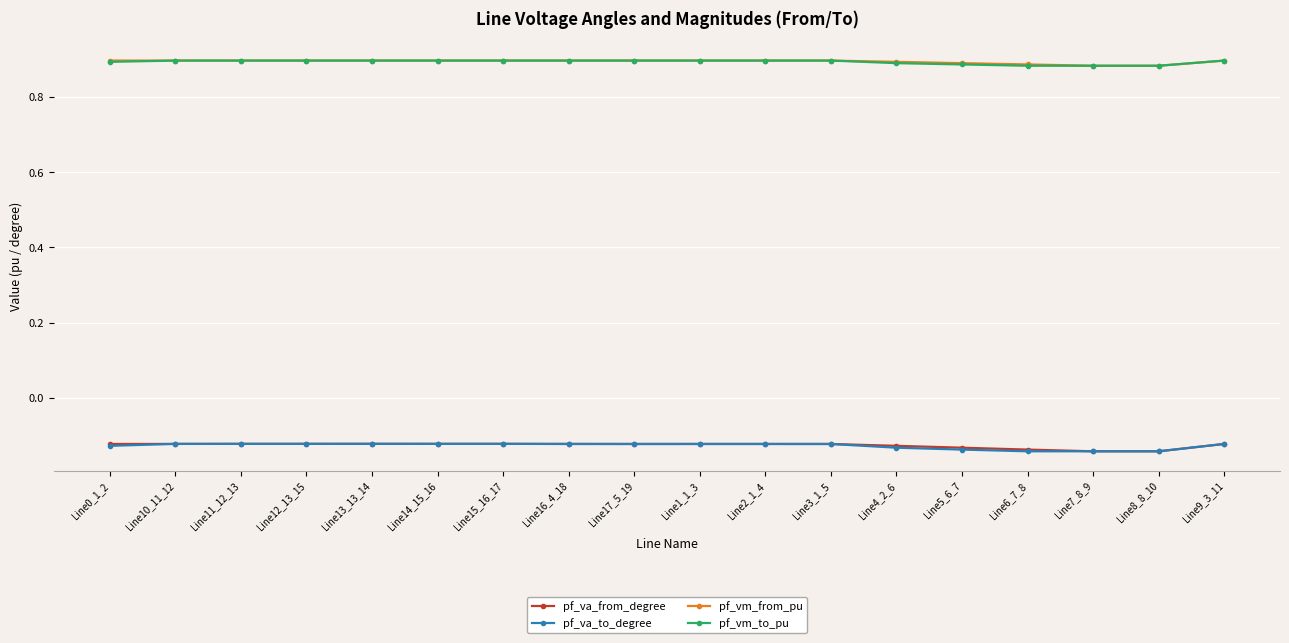

What is the difference between the highest and lowest values at Line3_1_5?

1.0